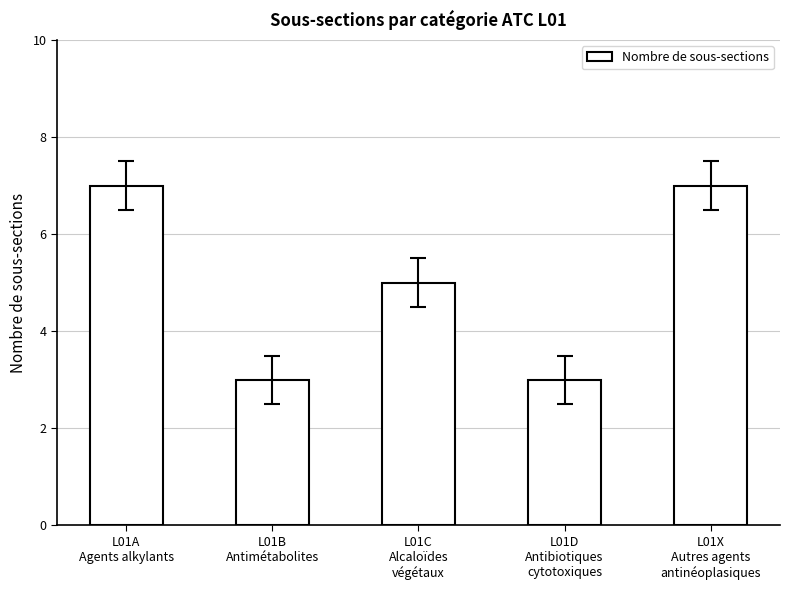

Approximately how many times larger is the value at L01D
Antibiotiques
cytotoxiques compared to L01B
Antimétabolites?

1.0